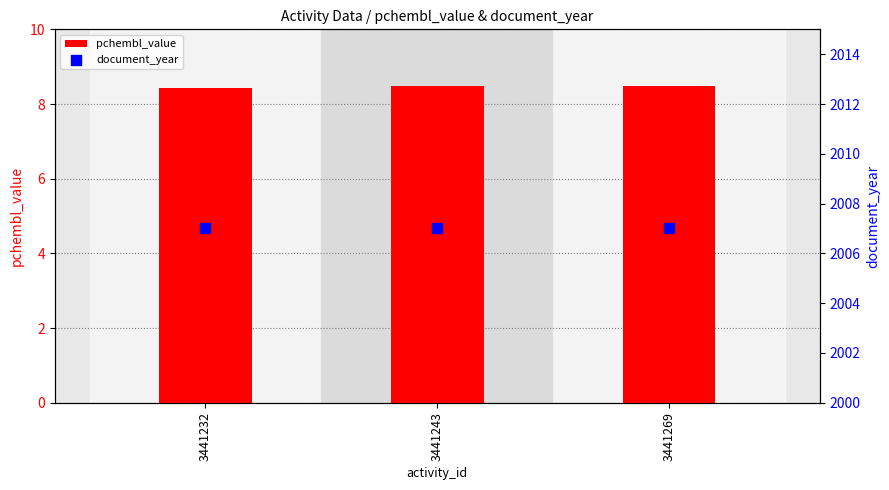

At which category is the sum across all series the highest?

3441243